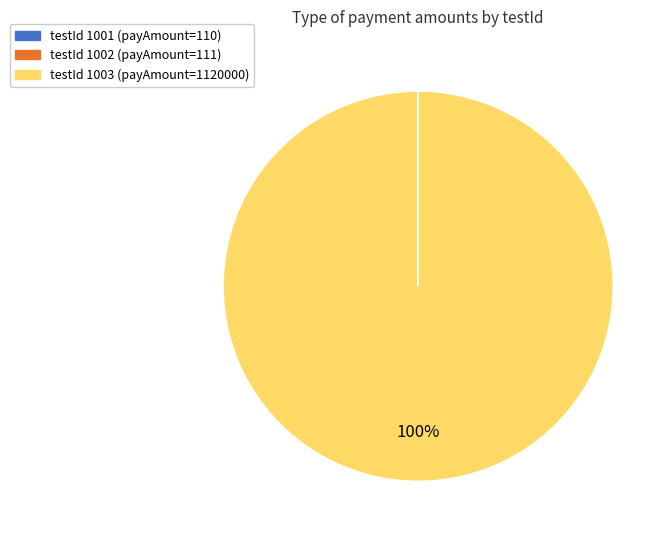

To the nearest percent, what is the average slice percentage?

33%